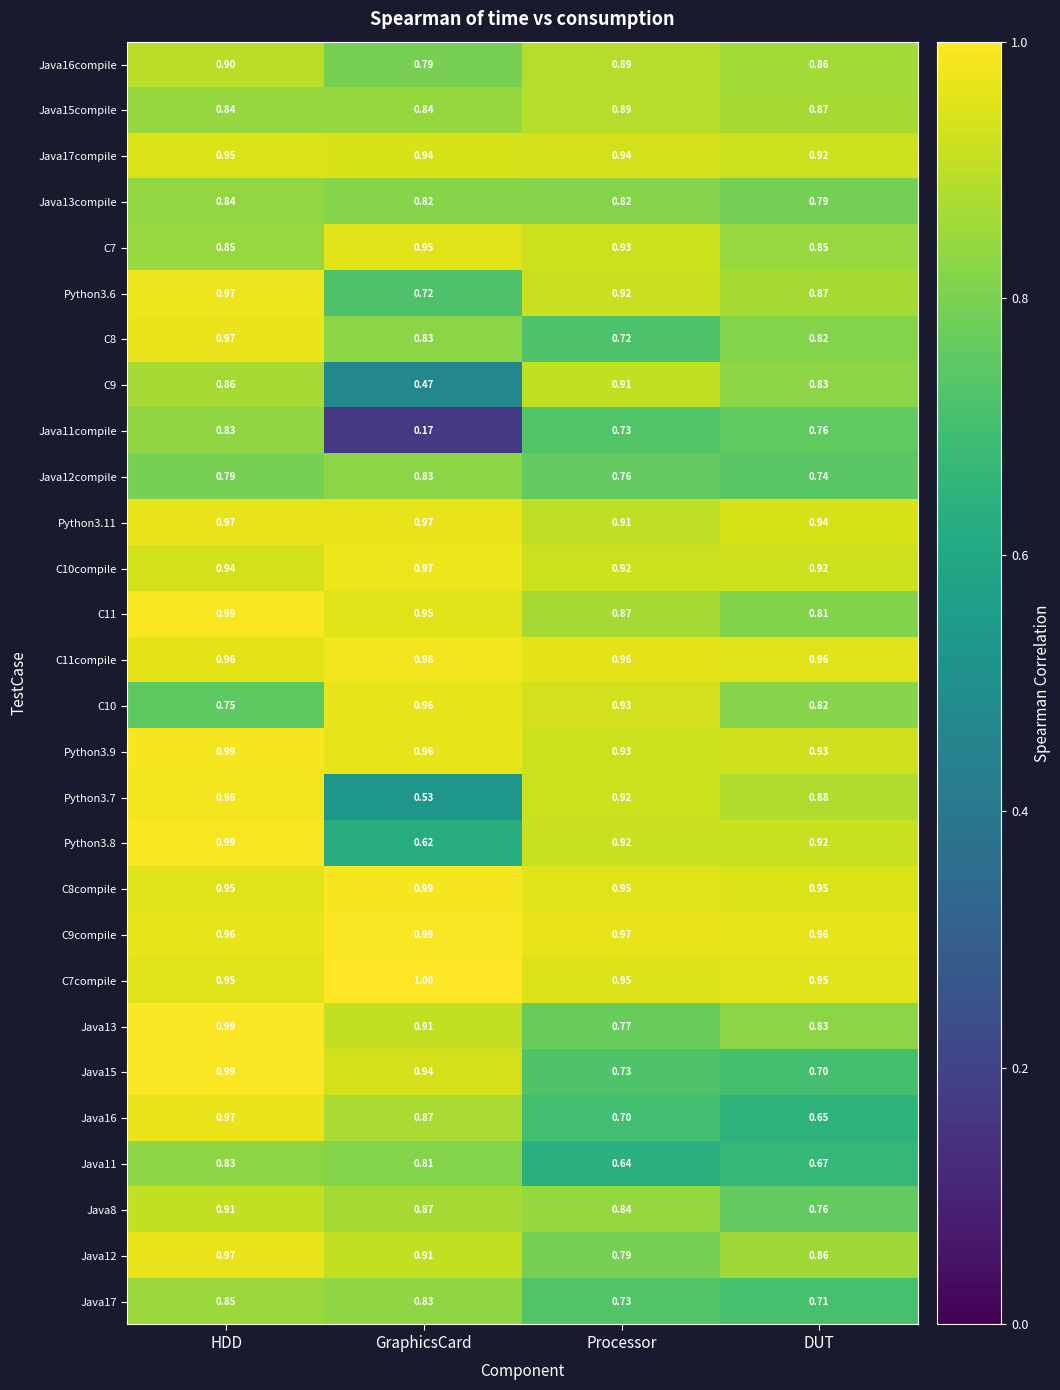

At which label is Python3.11 closest to 0?

Processor